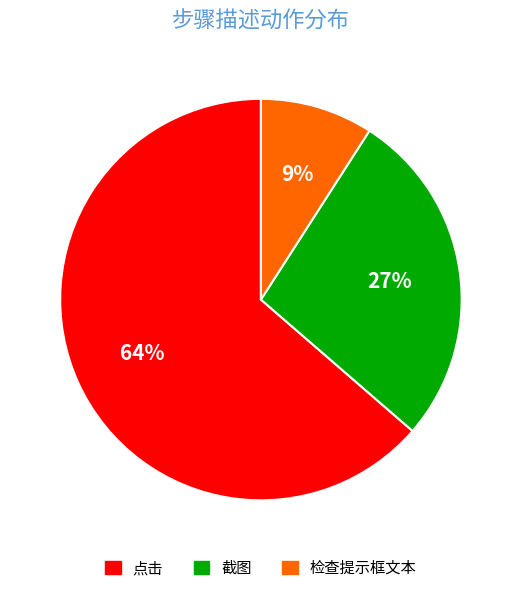

Approximately how many times larger is the value at 截图 compared to 检查提示框文本?

3.0